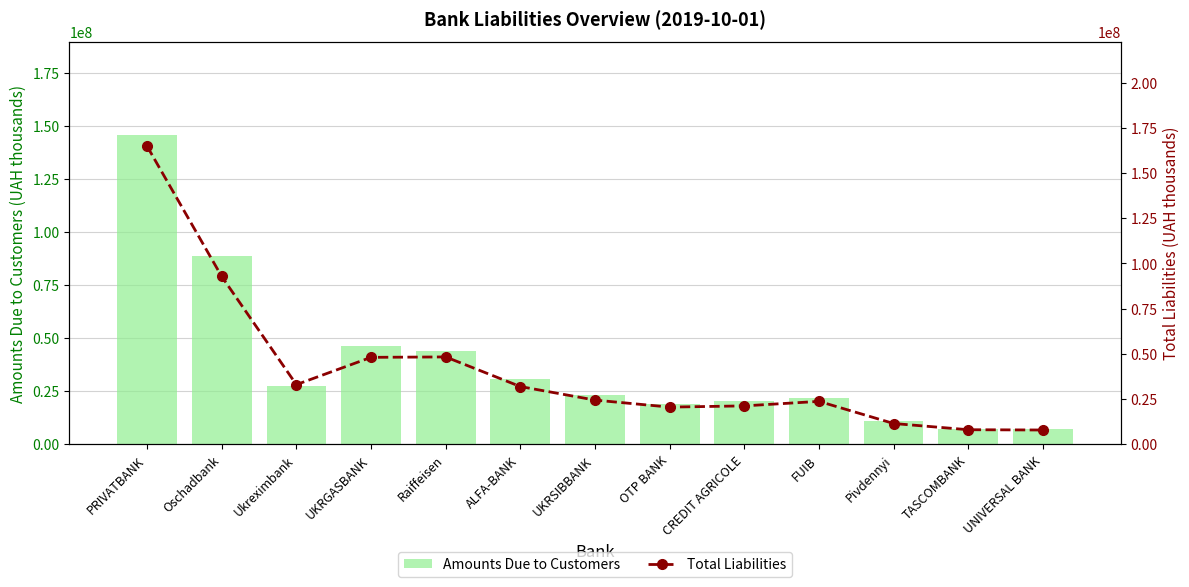

At which label does Amounts Due to Customers reach its minimum?

TASCOMBANK